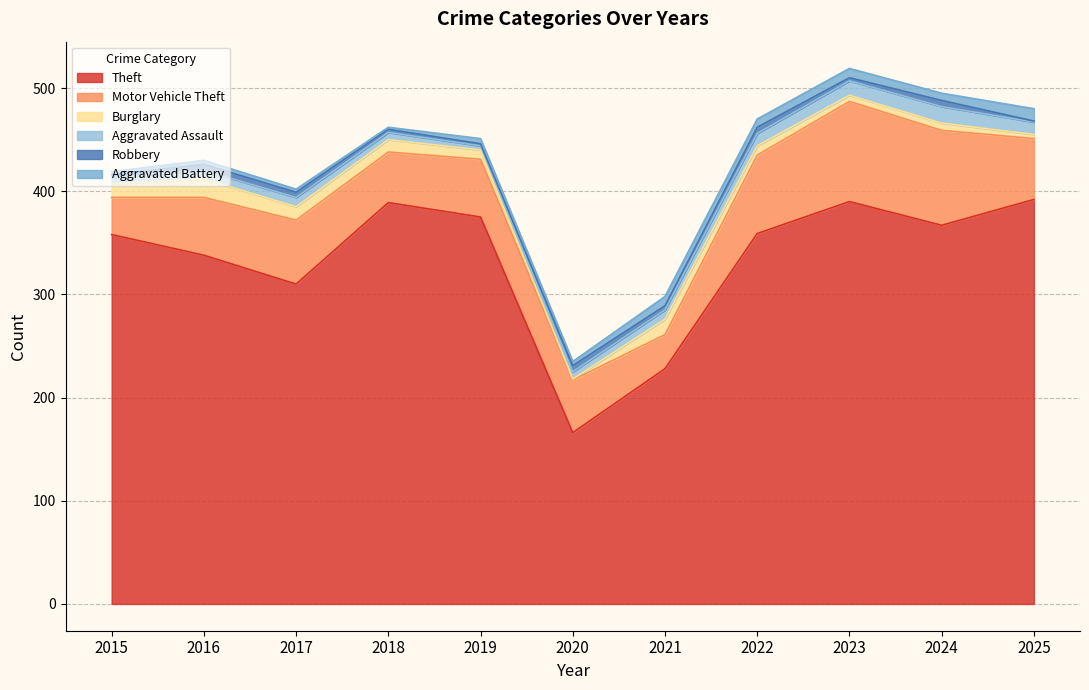

Where does the Aggravated Battery series first go above 5?

2021